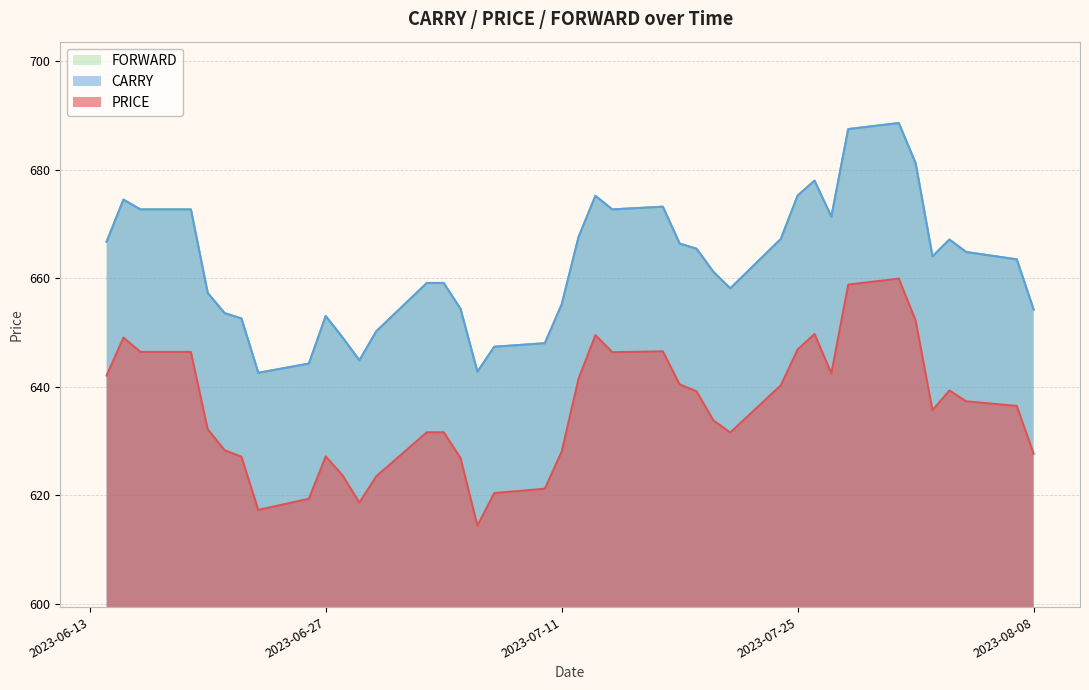

The FORWARD series shows 663.5 at 2023-08-07. True or false?

True